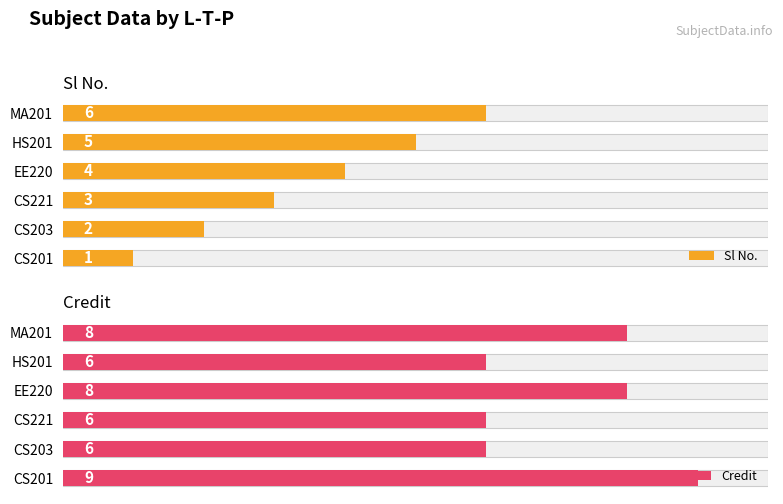

How many values in the Credit series exceed 8?

1